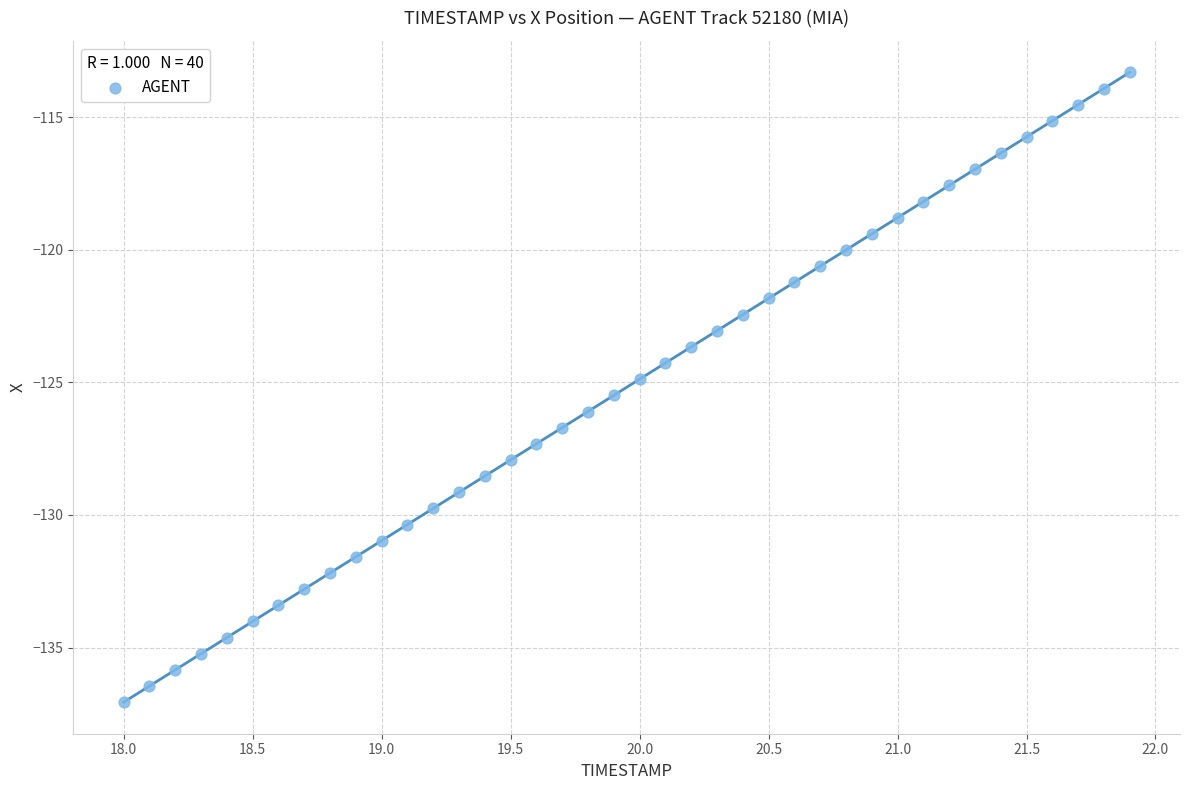

What is the range of Y values (max minus min)?

23.7